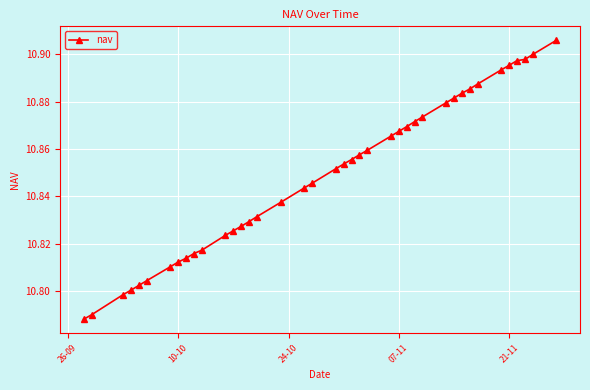

Is it true that the value at 10-10 is 4.8?

False